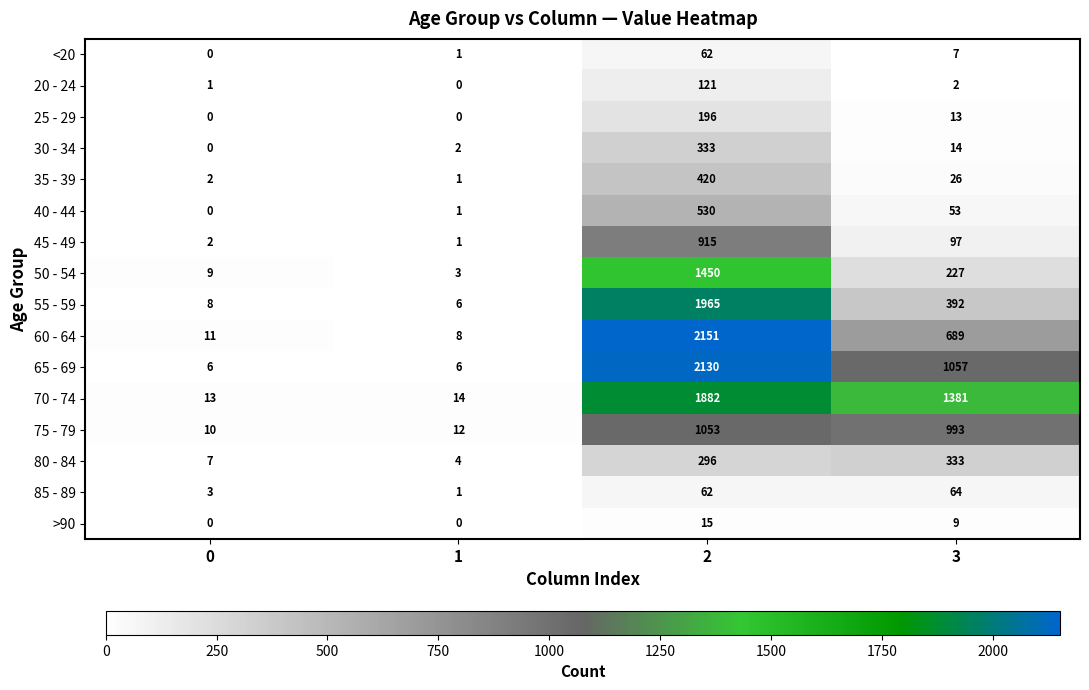

Which category has the highest value across all series?

2